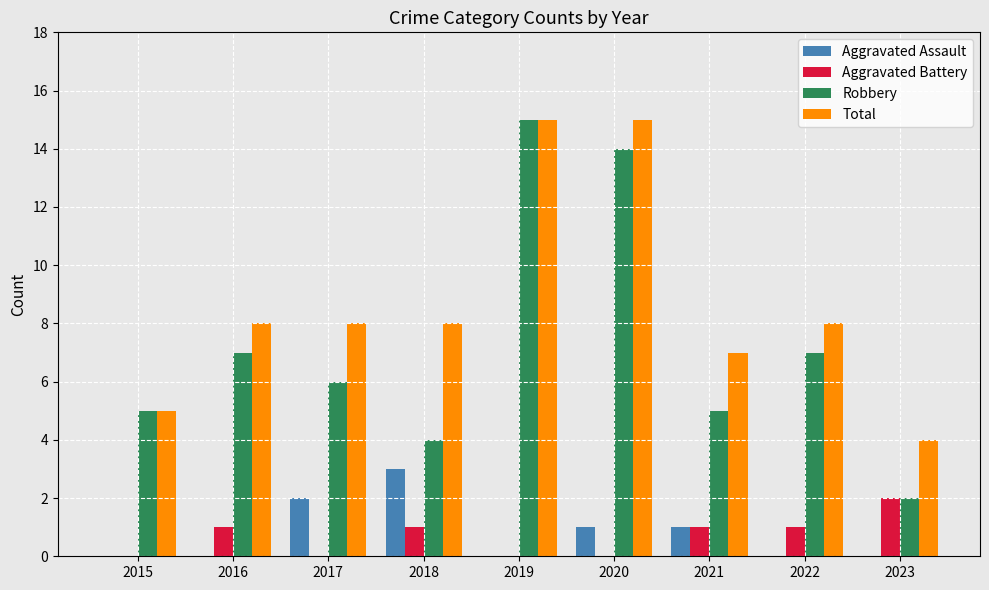

How many categories are shown in the chart?

9